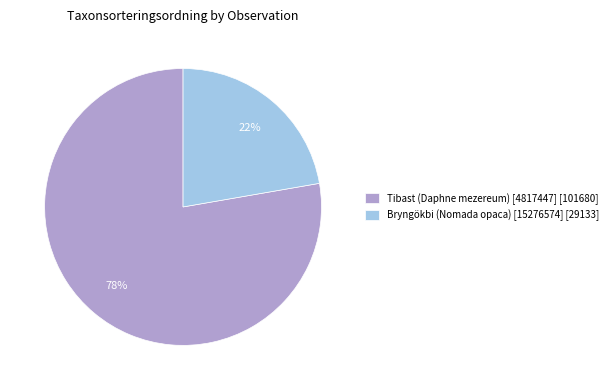

Which category has the biggest portion of the pie?

Tibast (Daphne mezereum) [4817447]